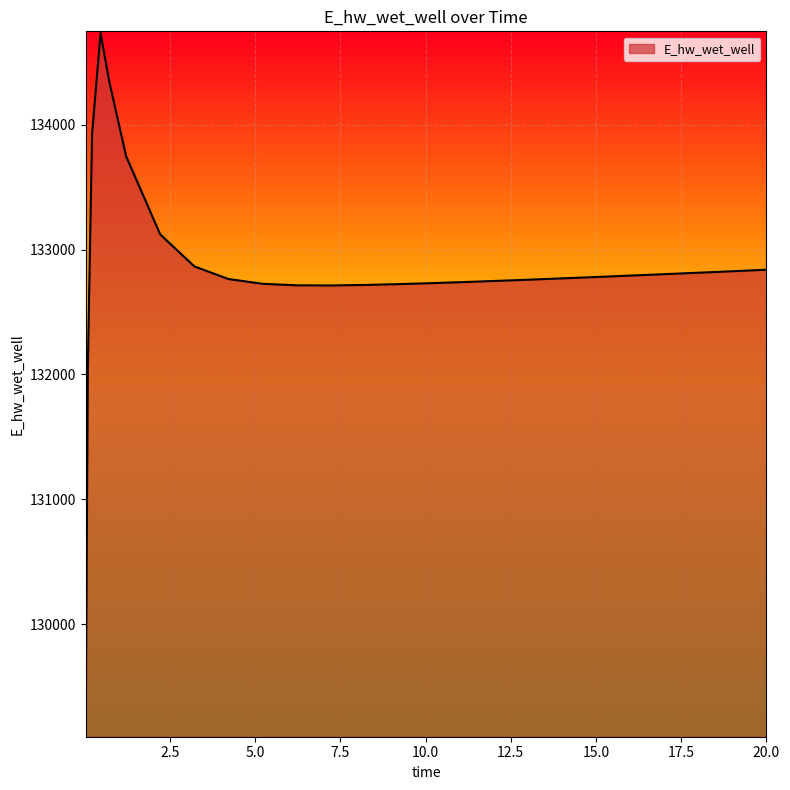

What is the greatest value displayed?

134736.1